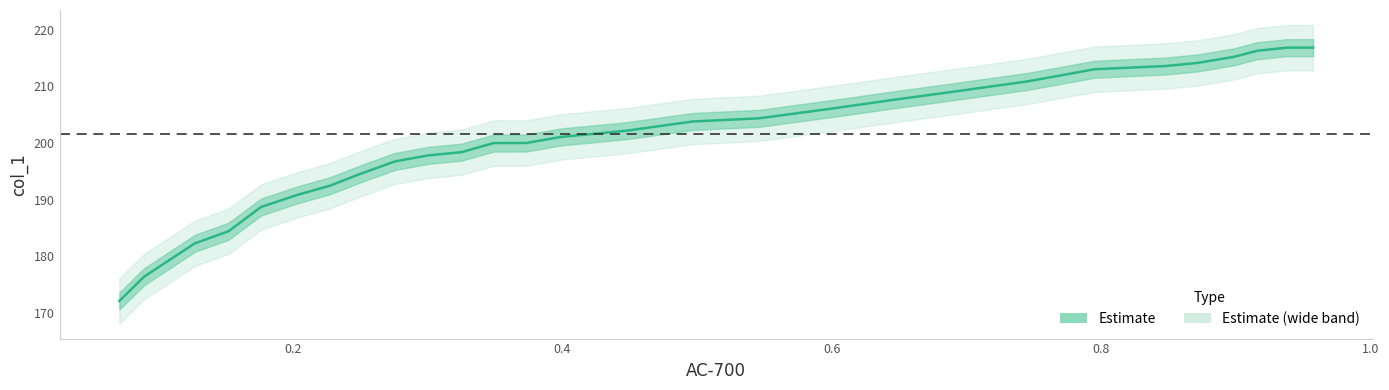

Does the chart have visible grid lines?

No